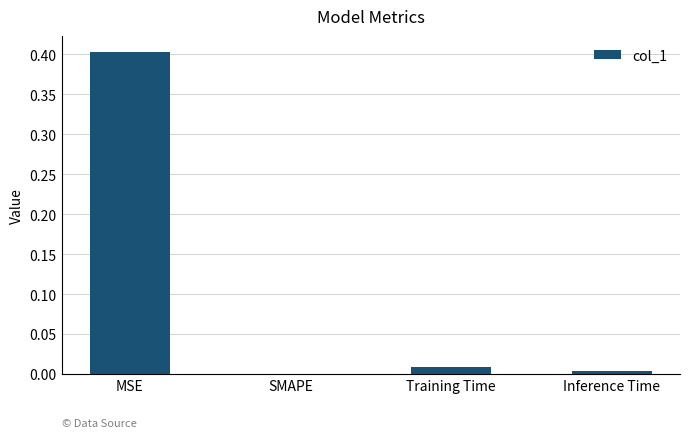

The chart shows a value of 0.4 at MSE. True or false?

True